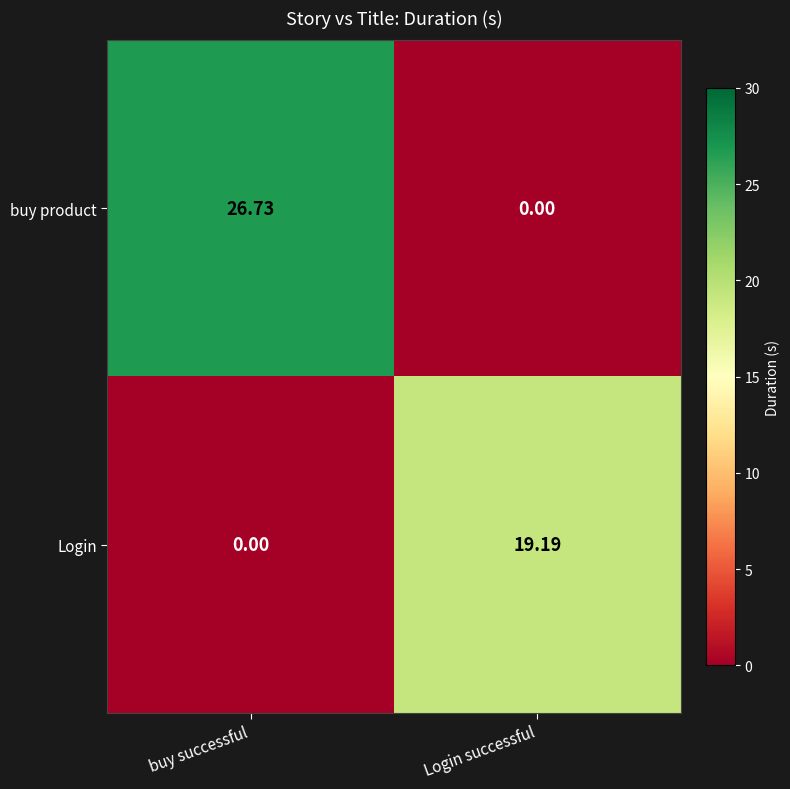

Is the value of Login at Login successful greater than the value of buy product at buy successful?

No